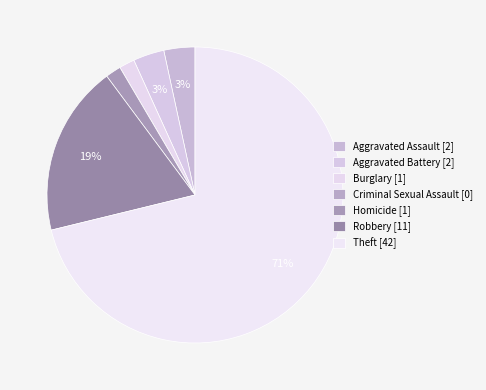

How much of the chart is everything except Aggravated Battery?

96.6%